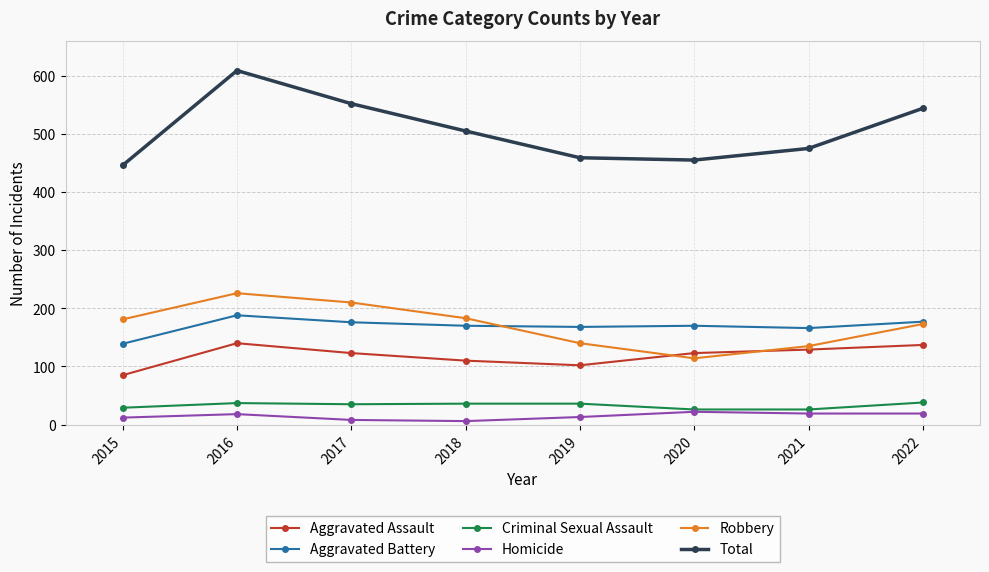

The value of Criminal Sexual Assault at 2019 is 36. True or false?

True